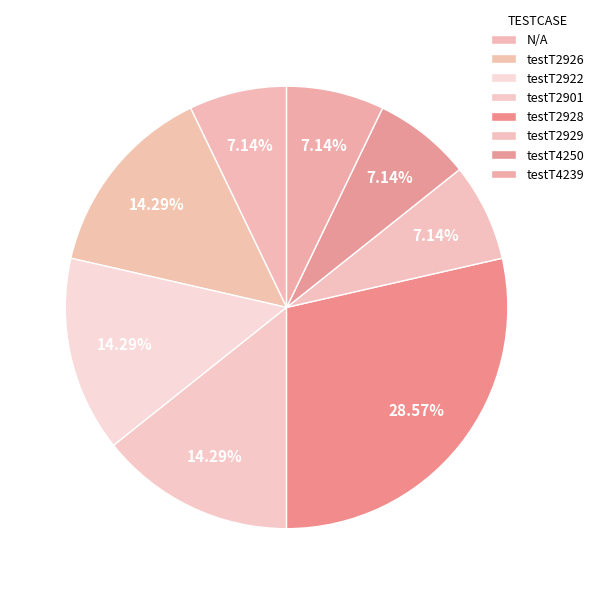

How many segments does this pie chart have?

8